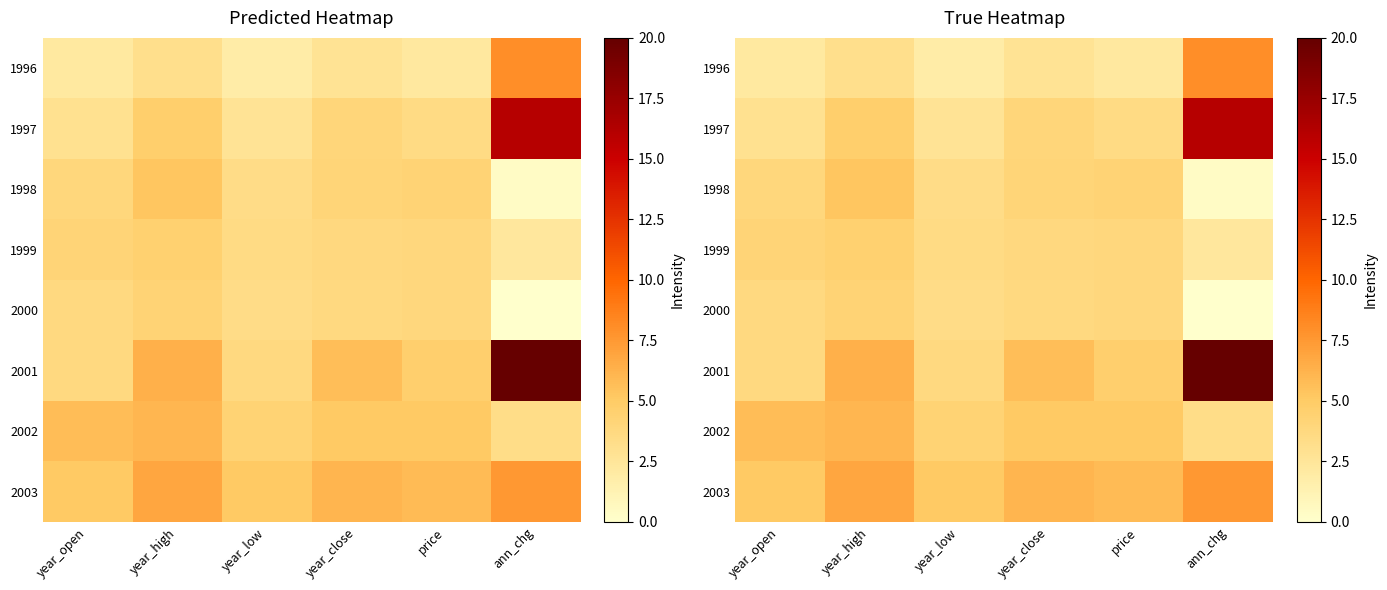

The 2001 series shows 3.1 at year_high. True or false?

False